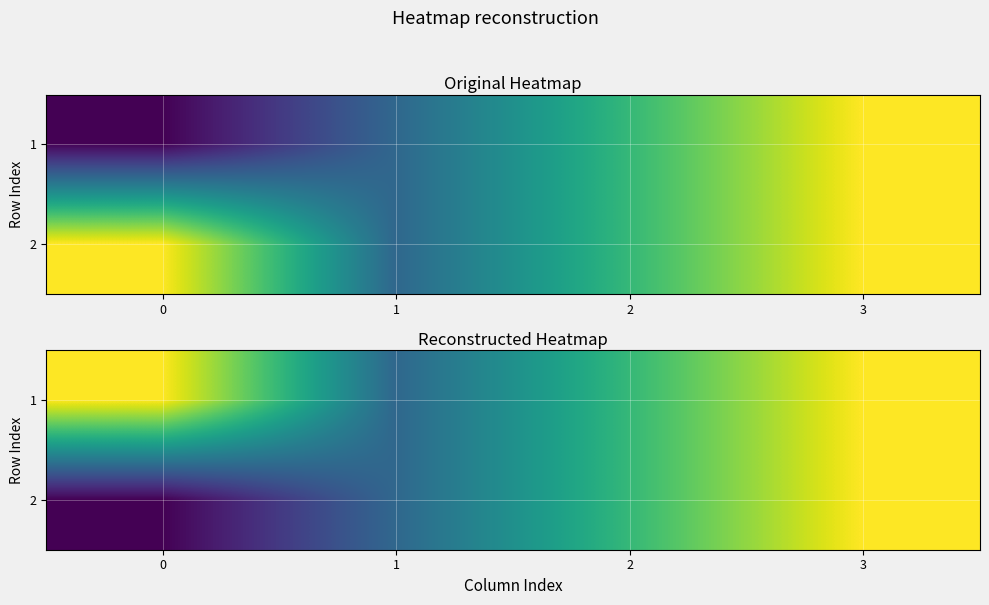

Which category has the highest value in the 2 series?

3